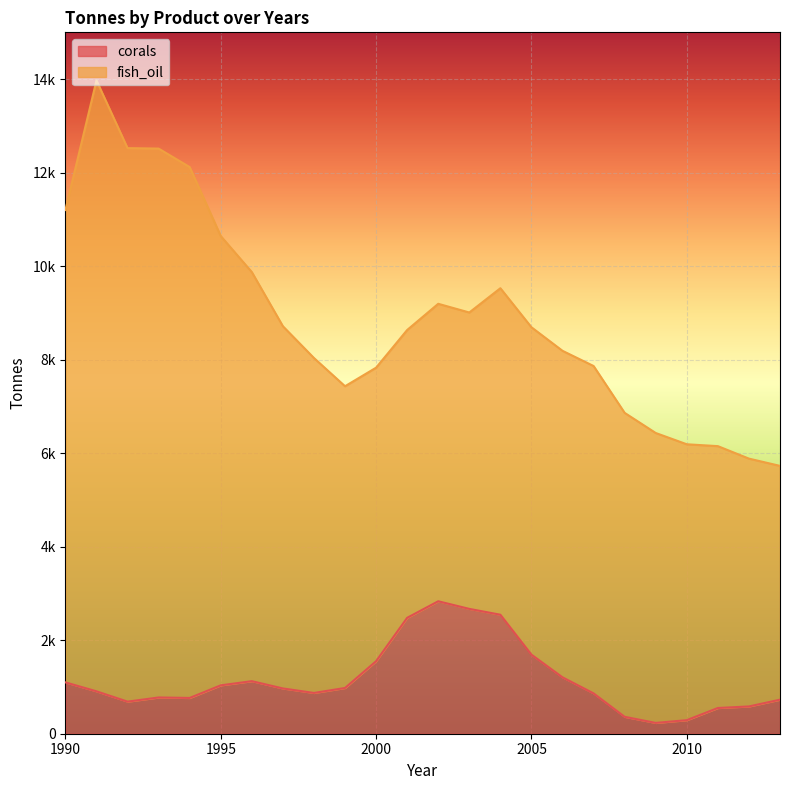

How many points are lower than both their immediate neighbors (excluding endpoints)?

4